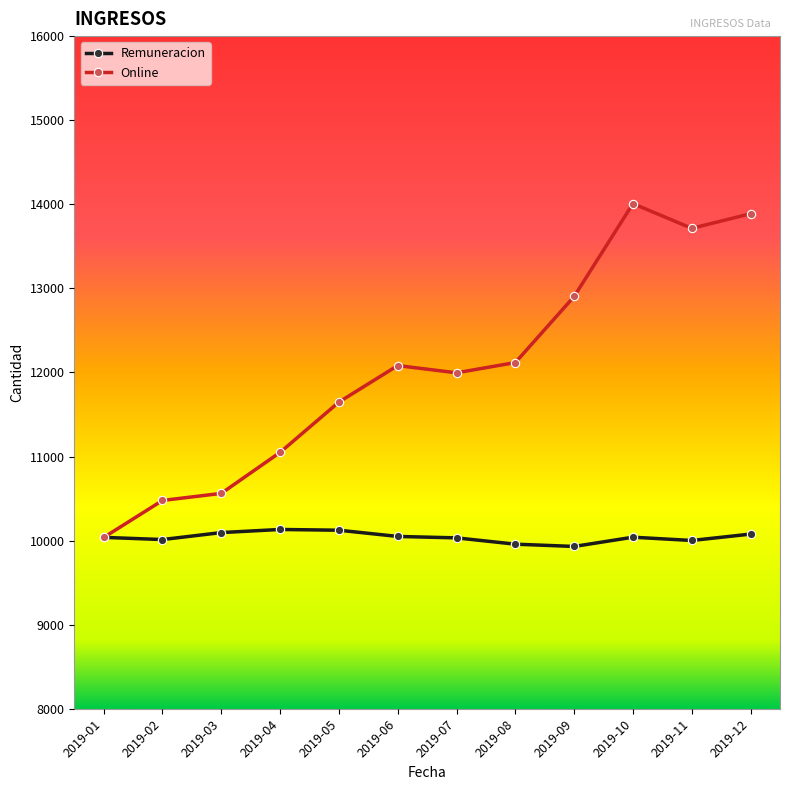

Which series has the largest range (max minus min)?

Online